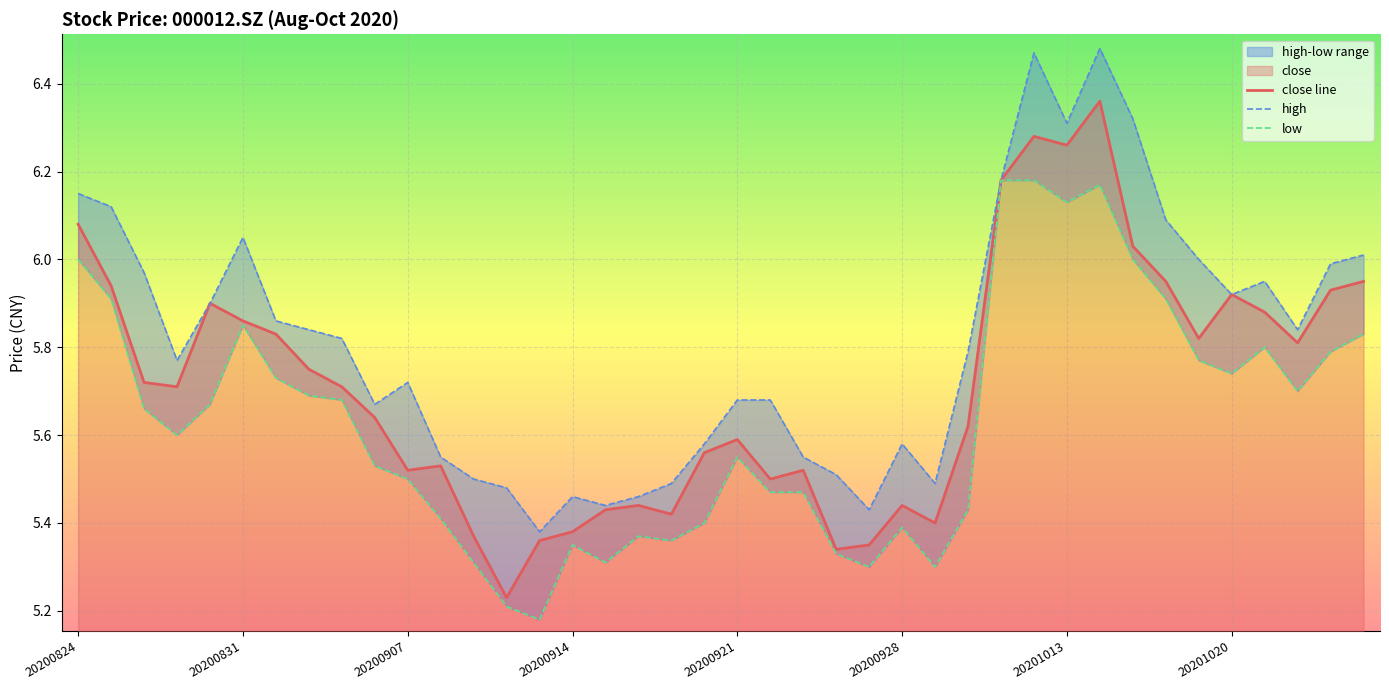

Which series has the largest total across all categories?

high